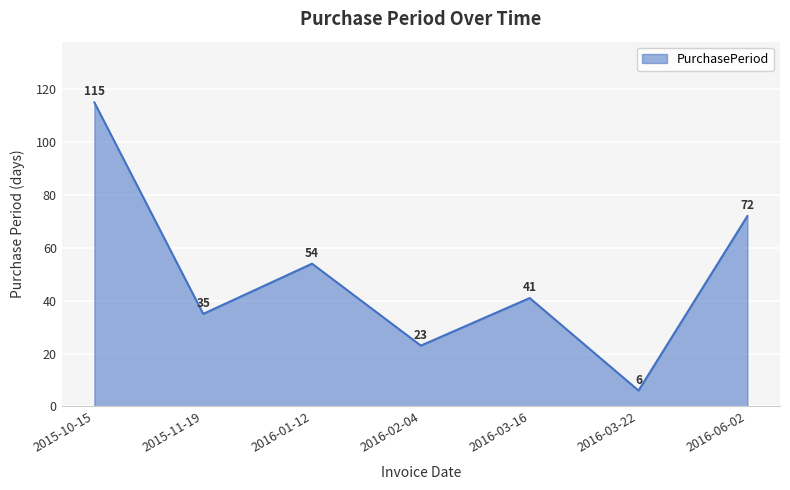

What is the change in value from 2016-02-04 to 2016-03-22?

-17